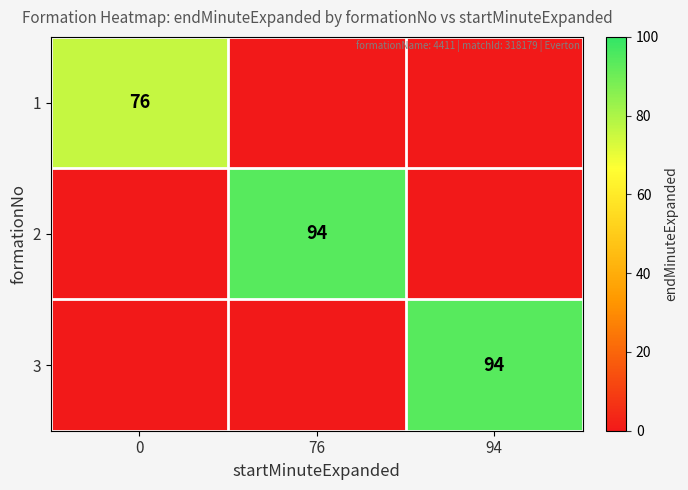

Is it true that 3 equals 54 at 94?

False